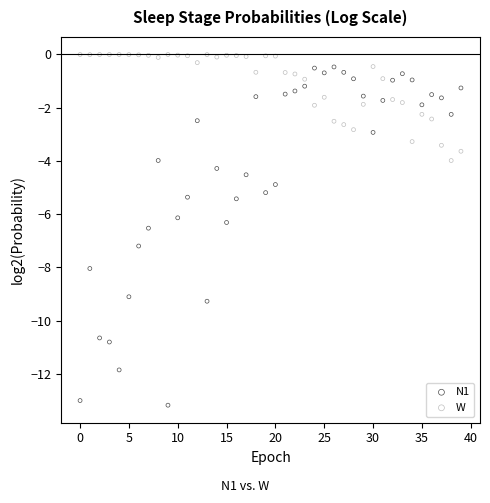

Across all data points, what is the range of Y values (max minus min)?

13.2